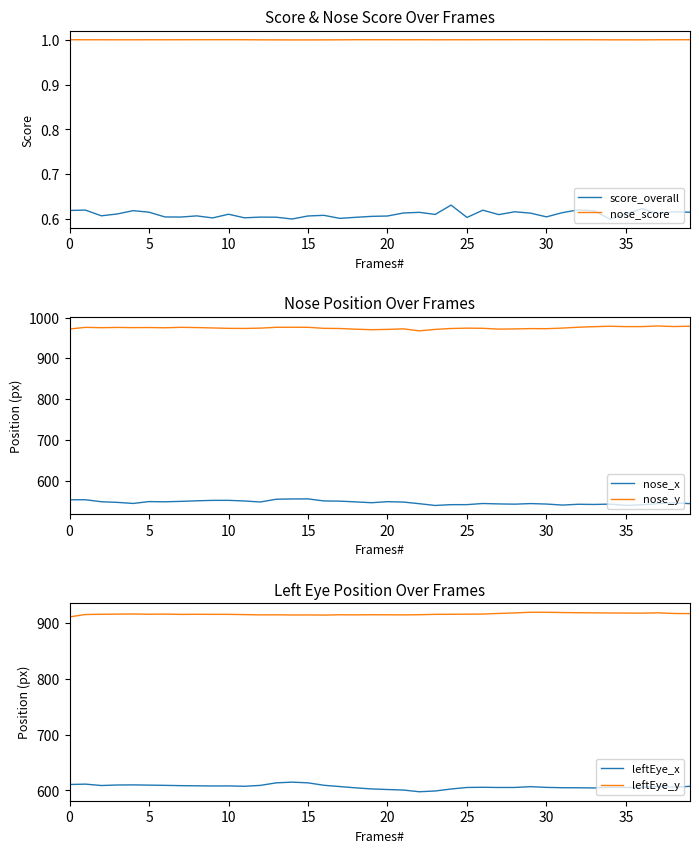

Does the chart display data point markers on the line(s)?

No